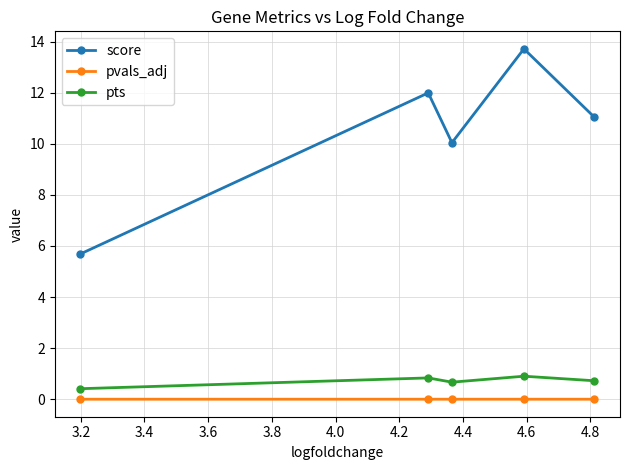

What is the difference between the second highest and second lowest values in the score series?

1.9